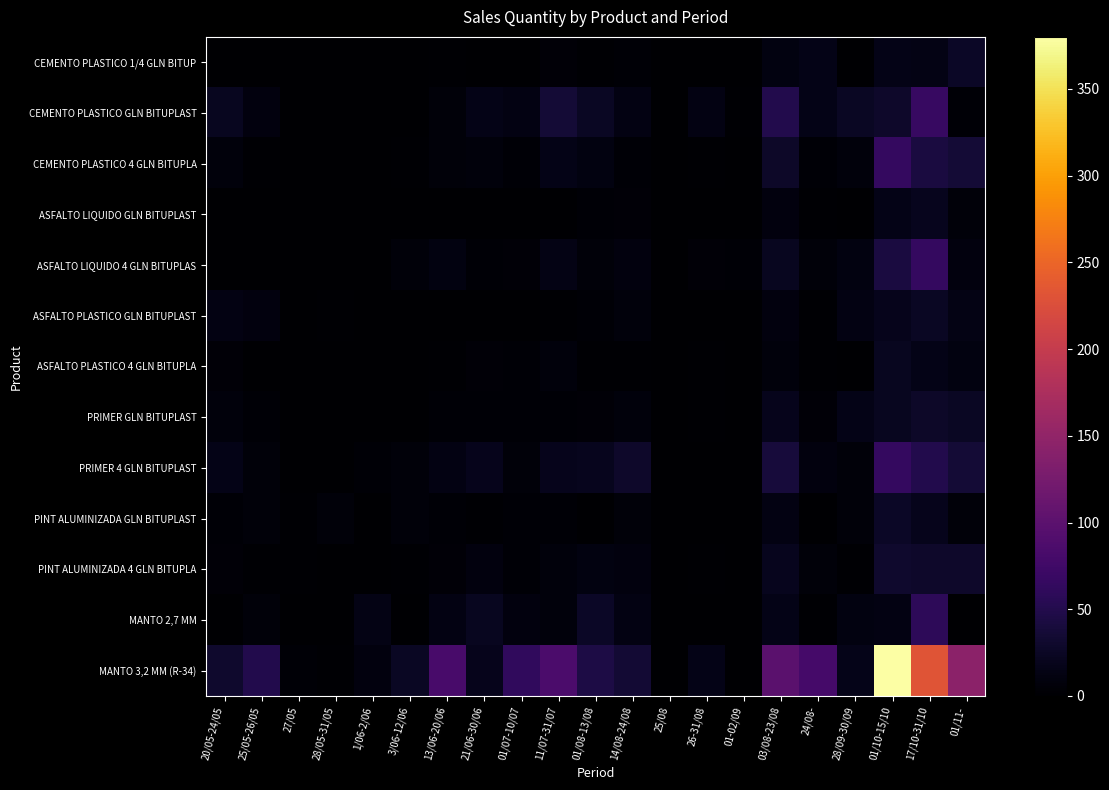

What is the total value across all series at 17/10-31/10?

664